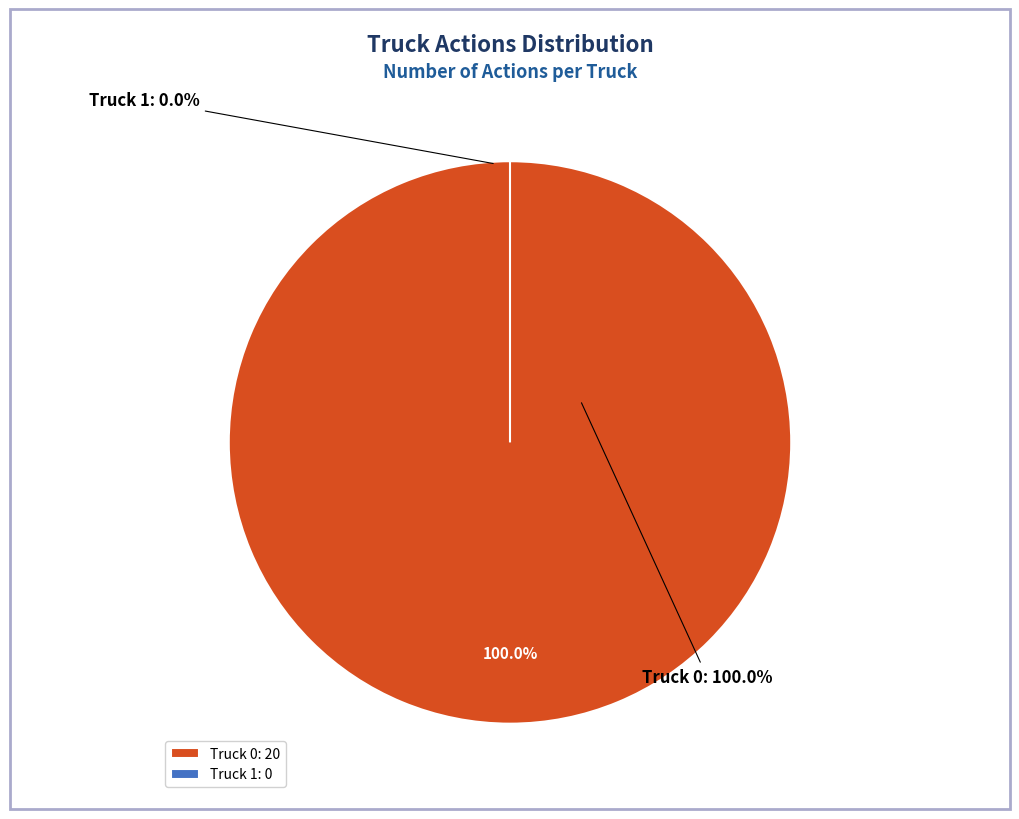

Is Truck 1 the majority of the pie?

No